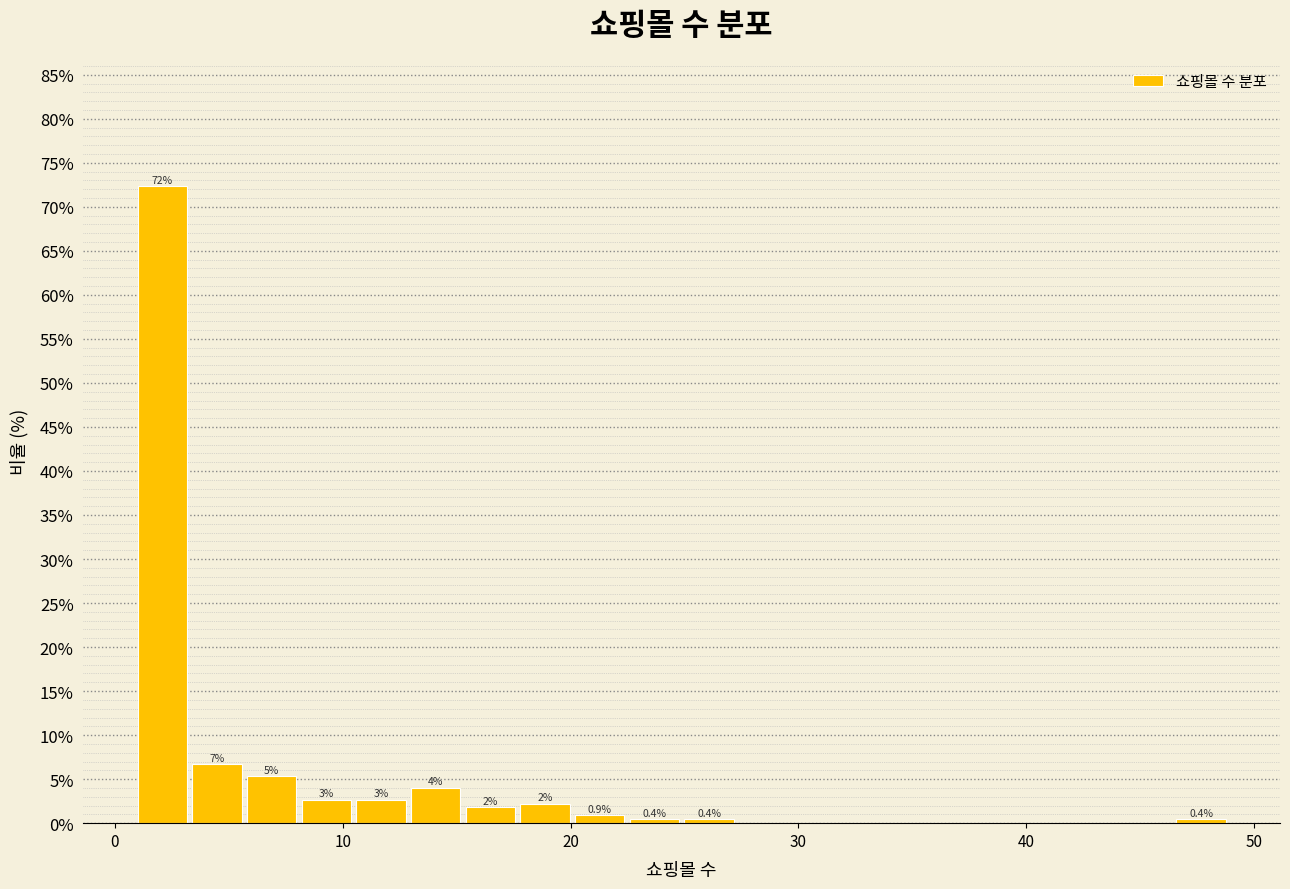

Read against the x-axis, roughly where is the centre of the tallest bar?

2